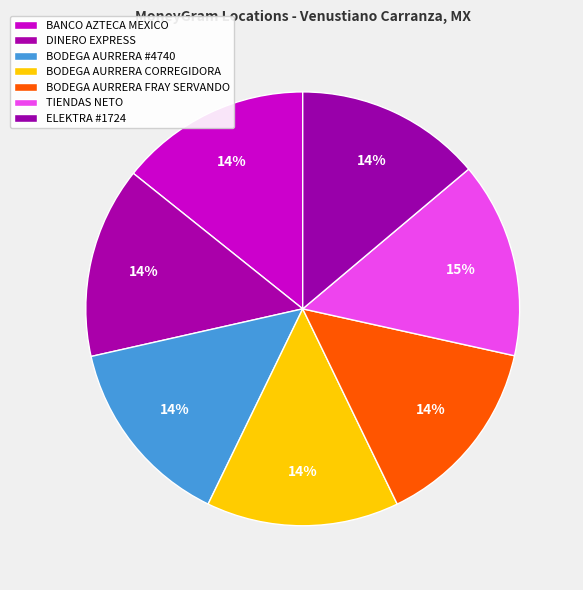

Count the number of slices in the pie.

7